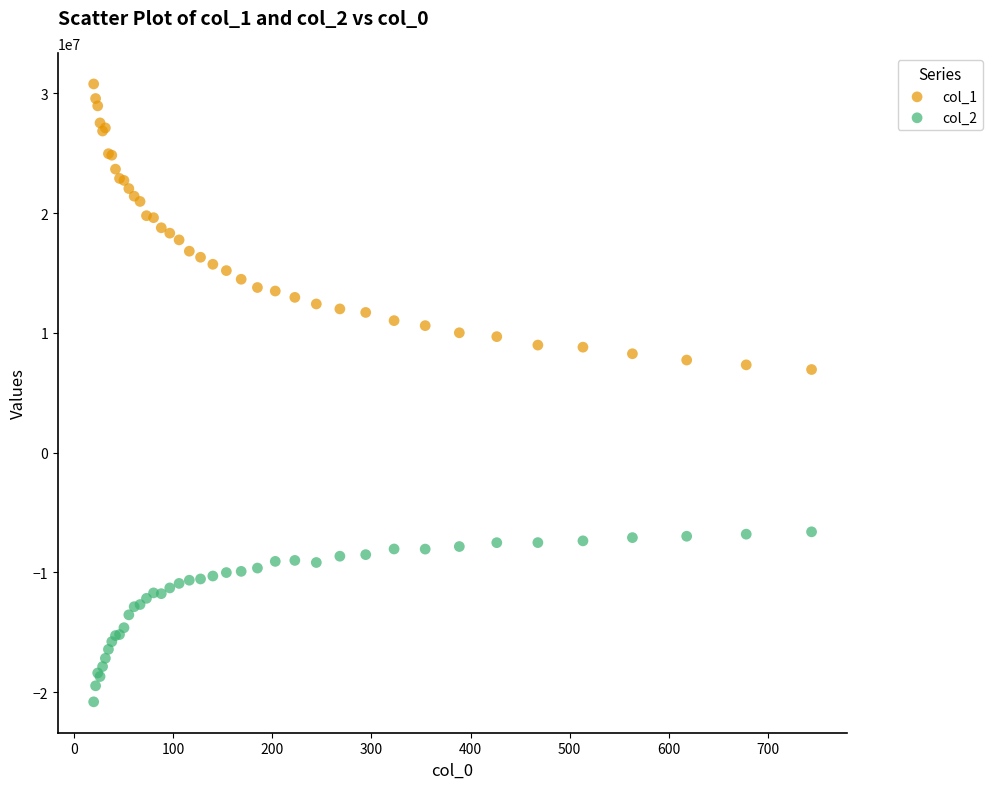

Which series has the largest Y range (max minus min)?

col_1